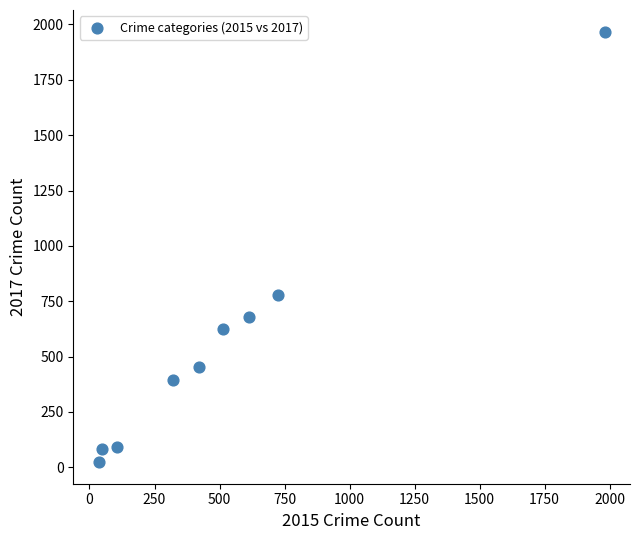

What is the range of X values (max minus min)?

1946